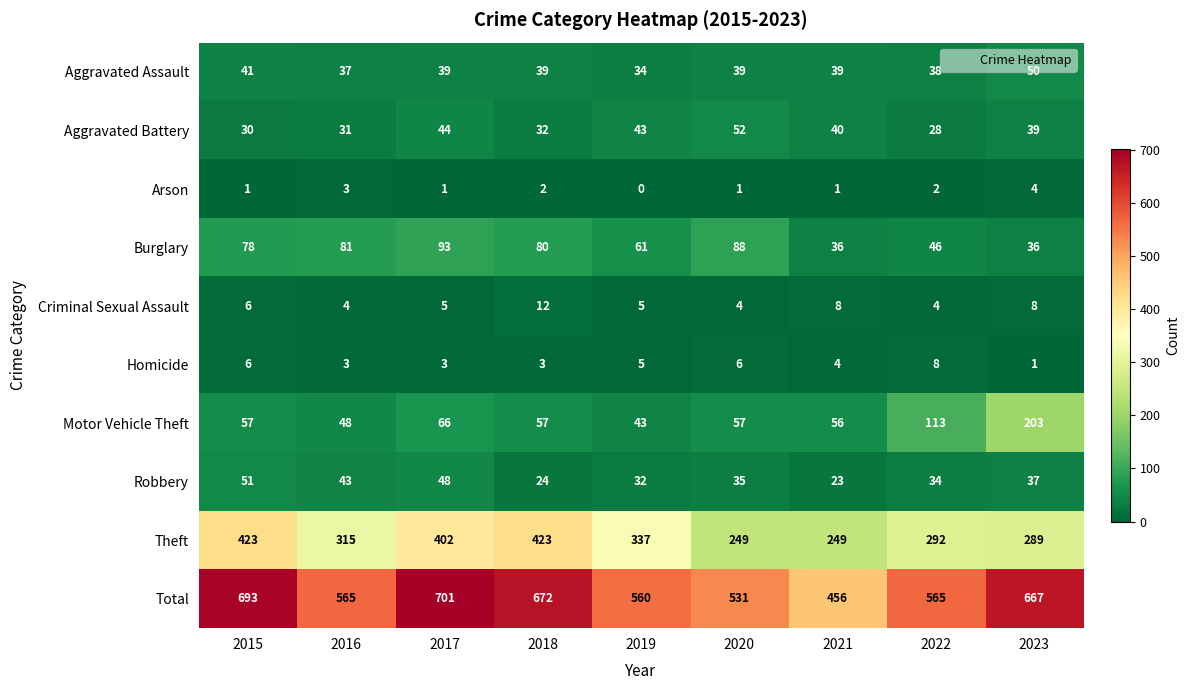

What is the total value across all series at 2017?

1402